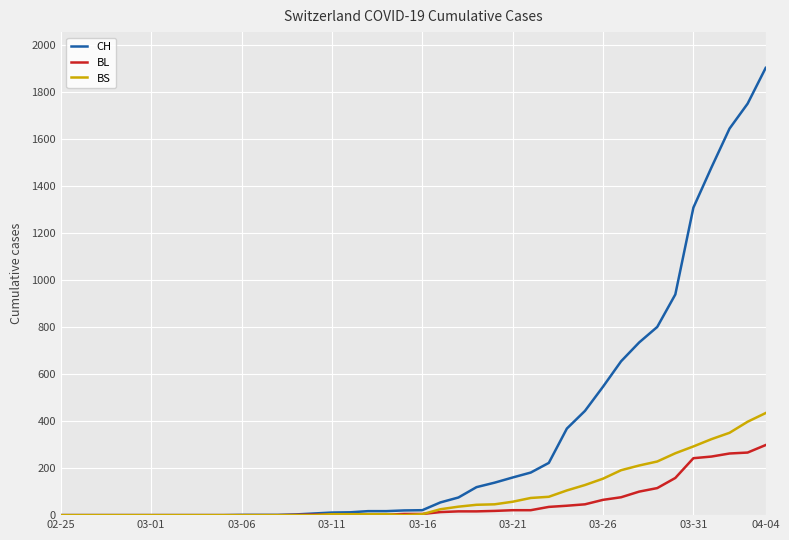

What is the greatest value displayed?

1901